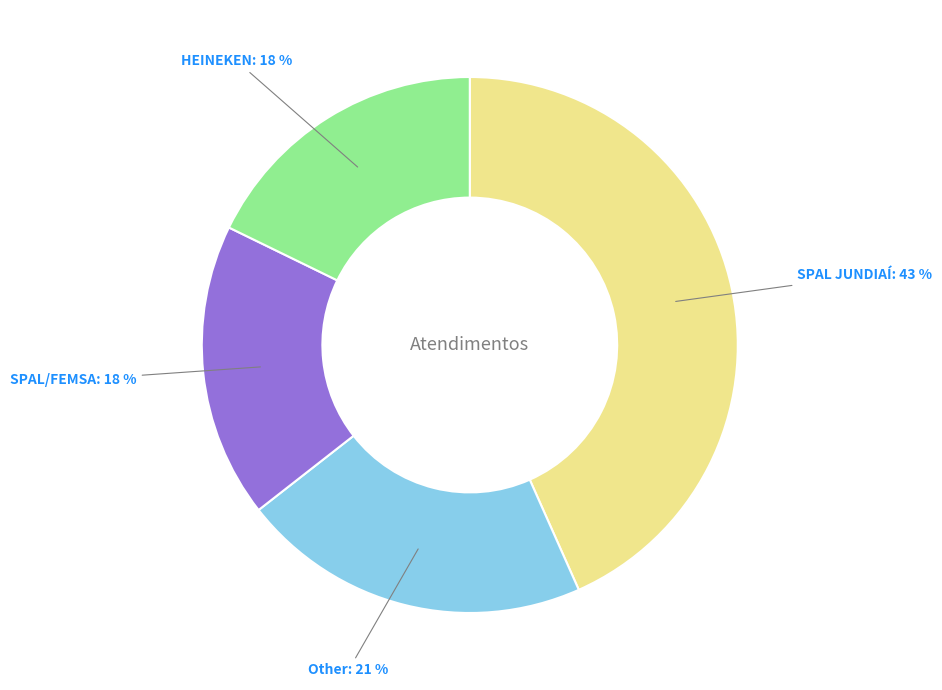

Does any single category account for the majority?

No